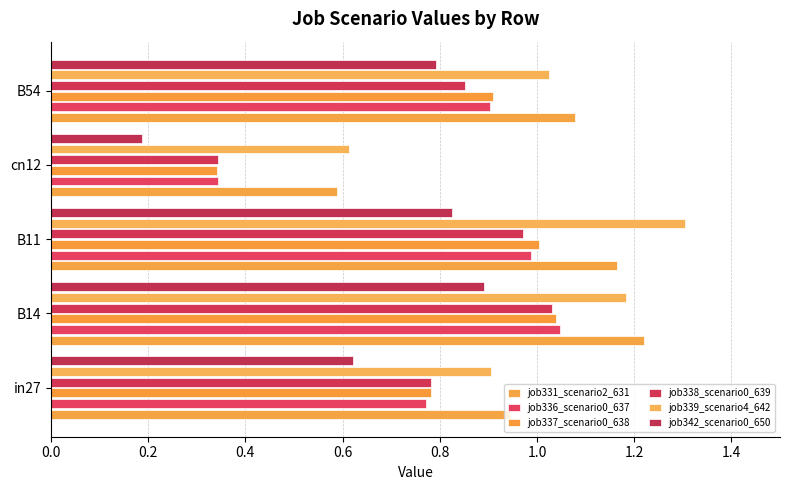

How many distinct data groups are displayed?

6